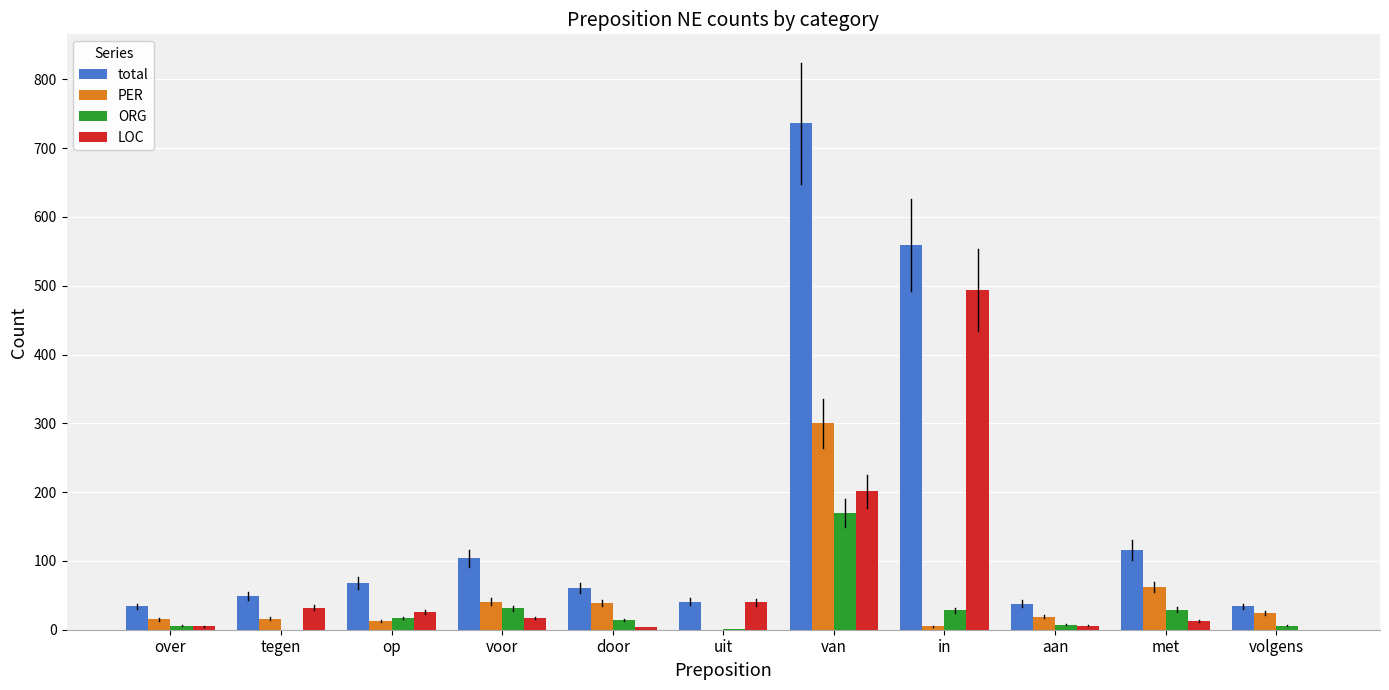

Where is PER nearest to the value 150?

met